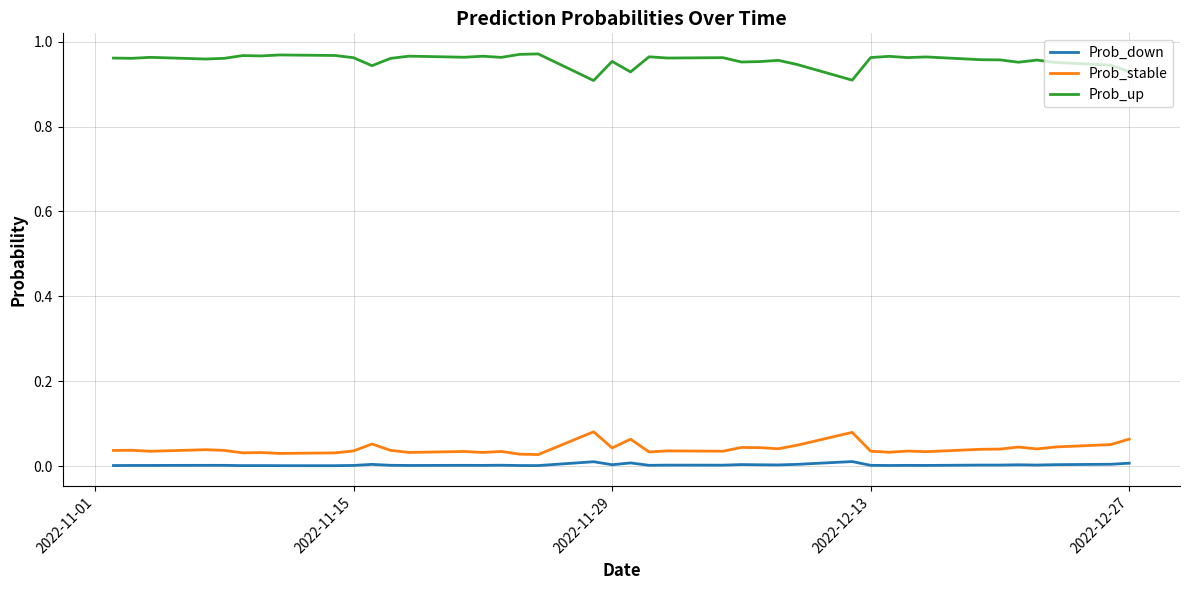

Rank the series by their maximum value, from highest to lowest.

Prob_up, Prob_stable, Prob_down